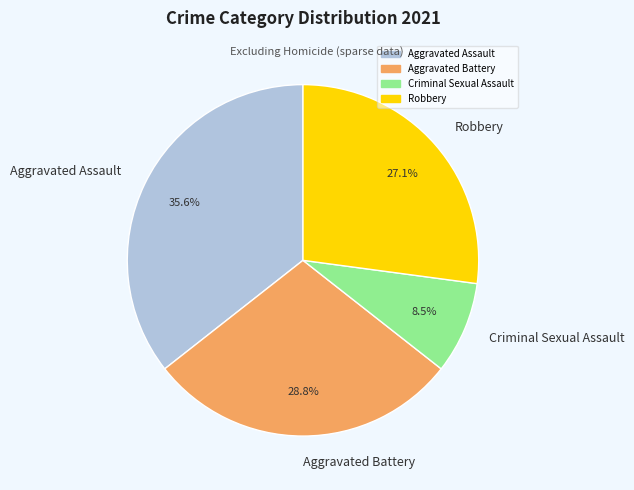

What percentage do Aggravated Assault and Aggravated Battery together represent?

64.4%